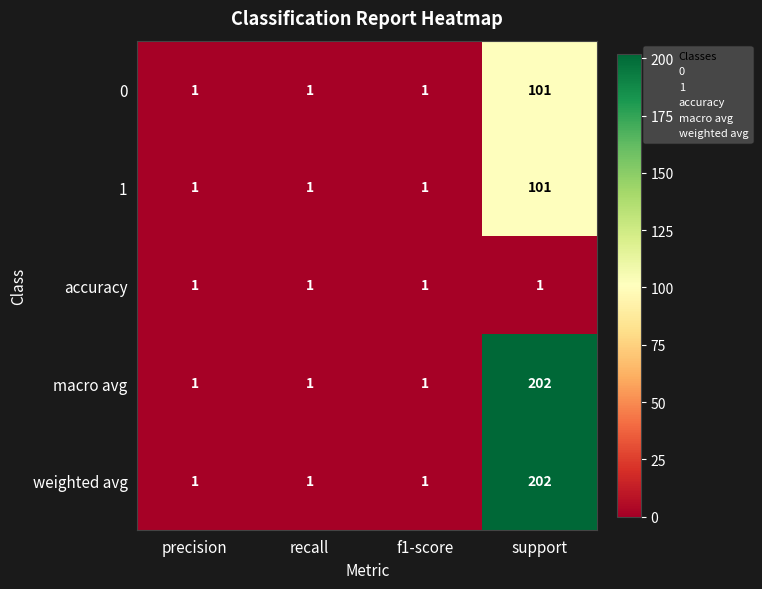

At which category is the sum across all series the highest?

support